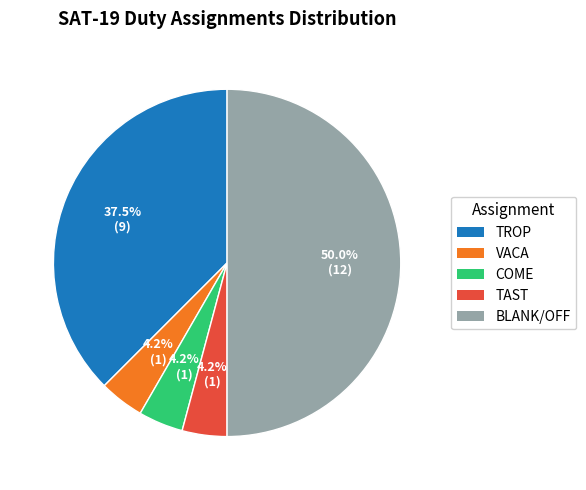

Combined, do COME and TAST account for over 50%?

No